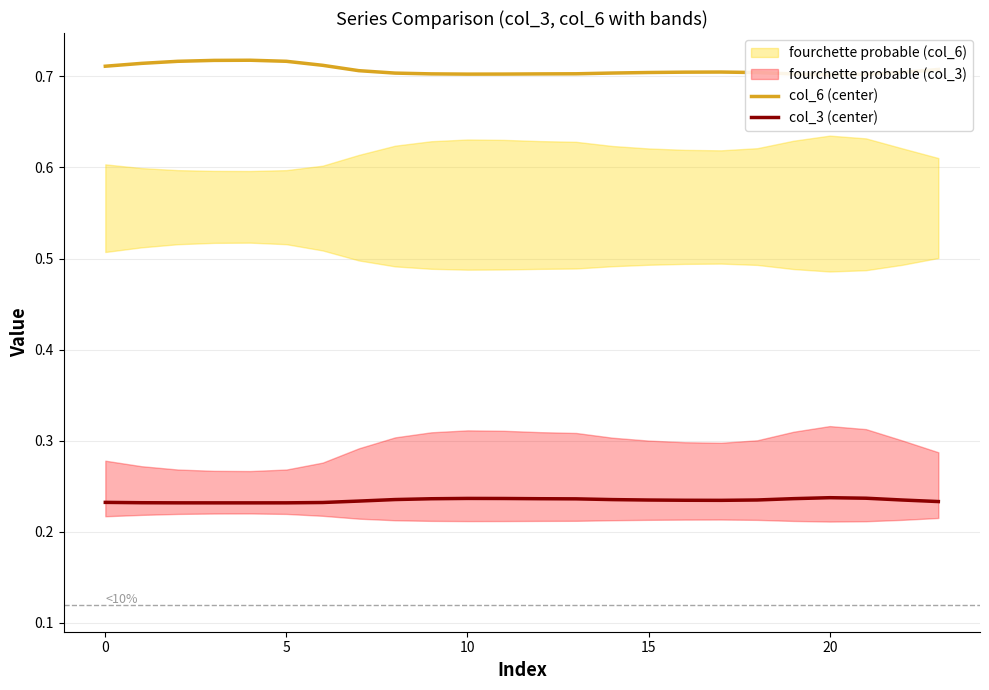

How many lines are shown in the chart?

2